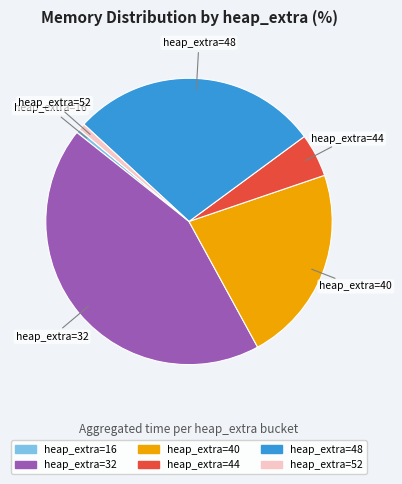

Does any single category account for the majority?

No